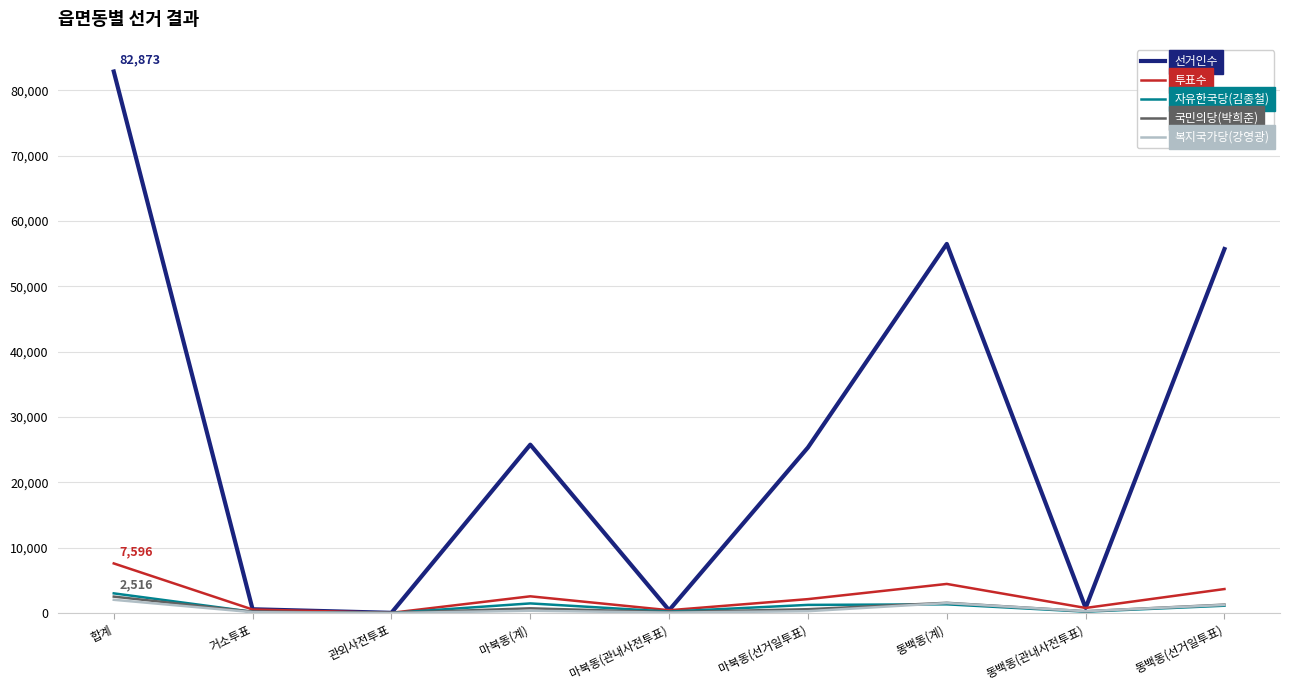

Between 마북동(선거일투표) and 동백동(관내사전투표), which series saw the biggest shift?

선거인수